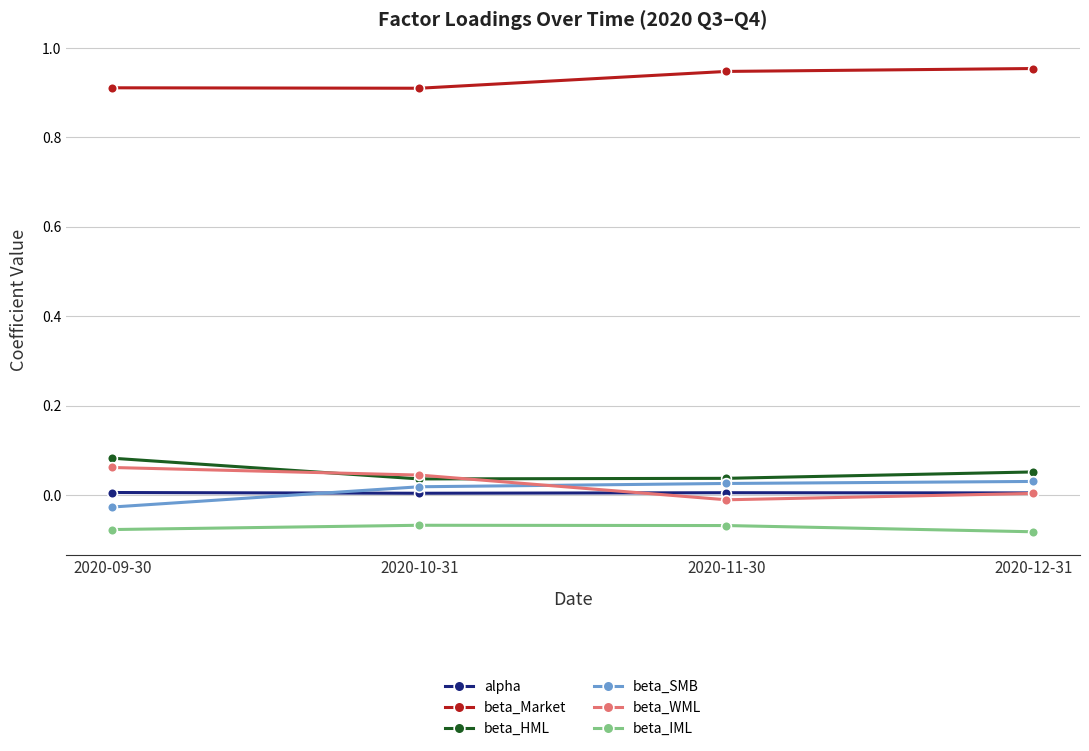

How many lines are shown in the chart?

6